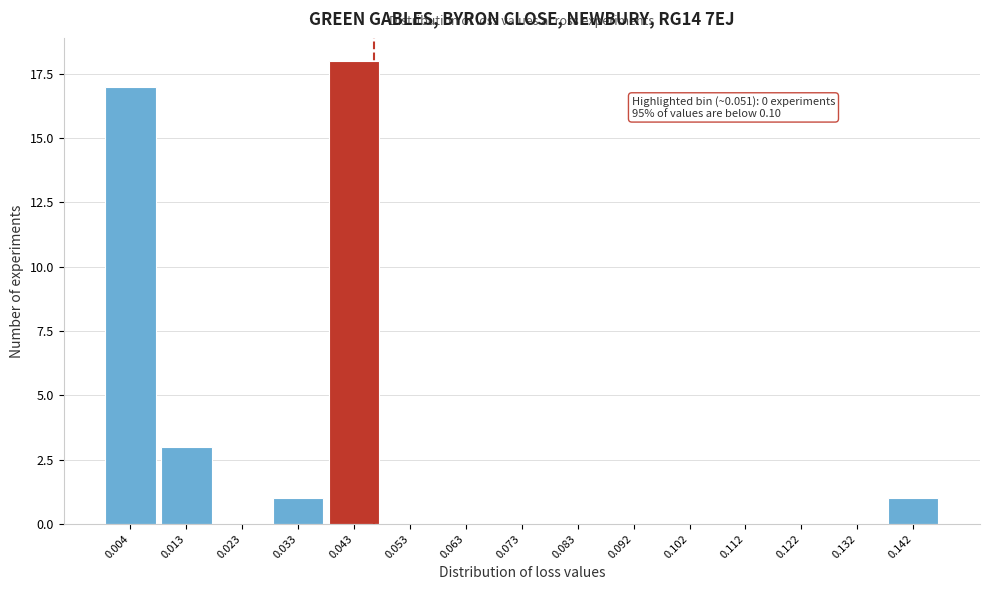

Reading left to right, what are all the values shown in this chart?

0.004=17	0.013=3	0.023=0	0.033=1	0.043=18	0.053=0	0.063=0	0.073=0	0.083=0	0.092=0	0.102=0	0.112=0	0.122=0	0.132=0	0.142=1